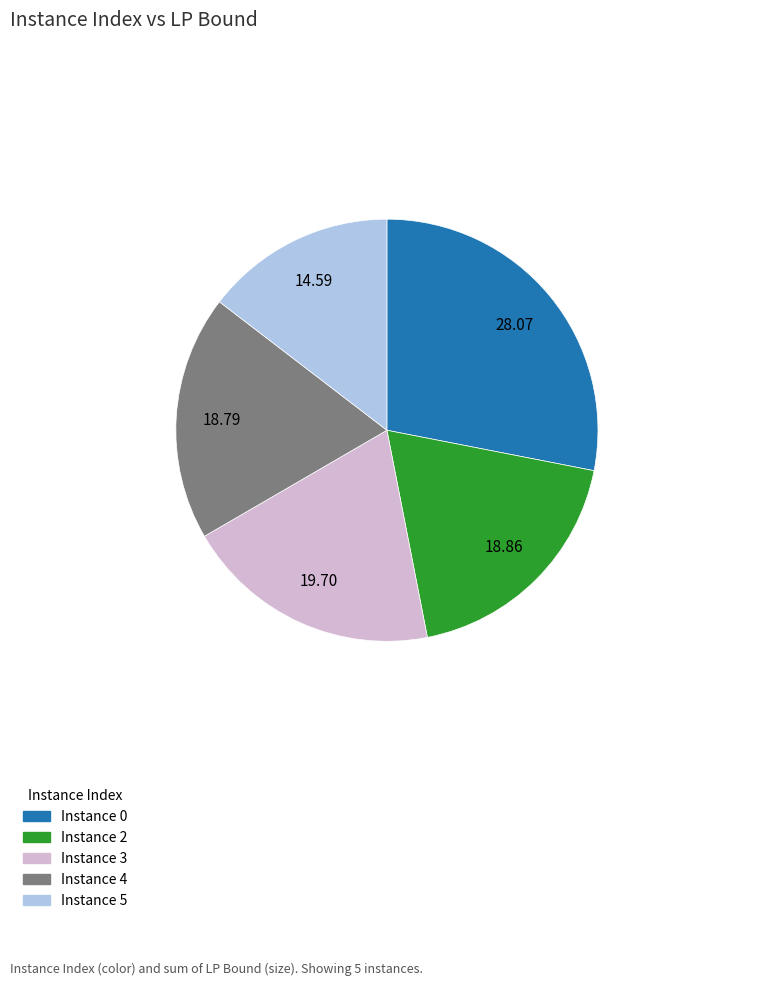

Does any single category account for the majority?

No